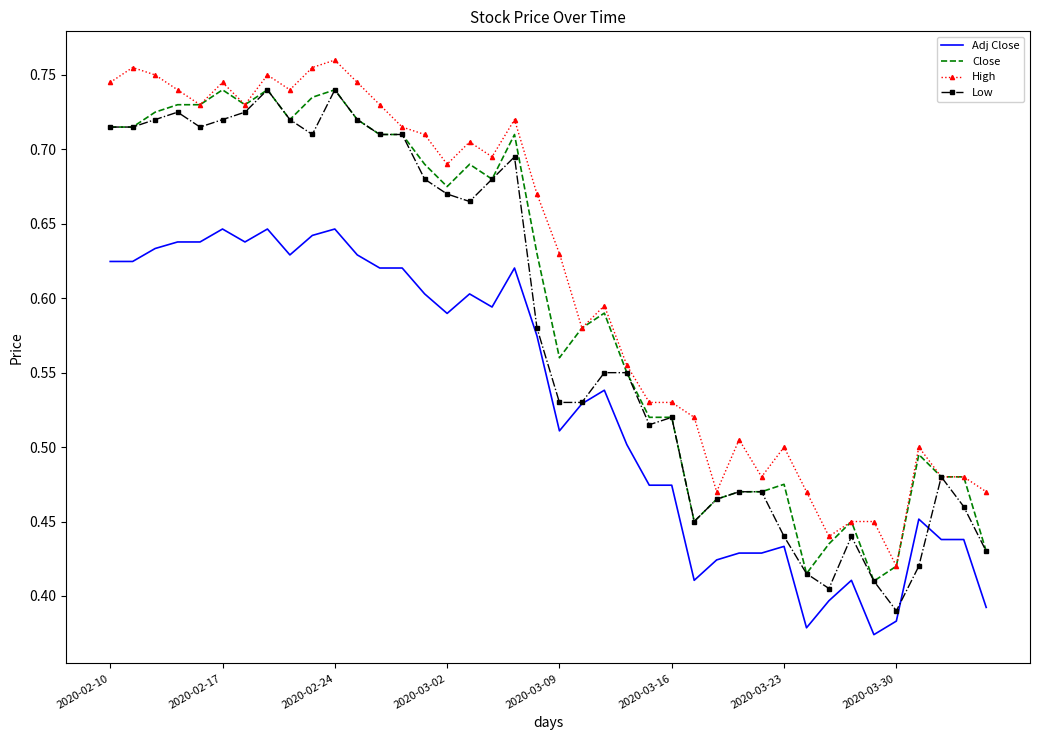

Which series has the largest total across all categories?

High